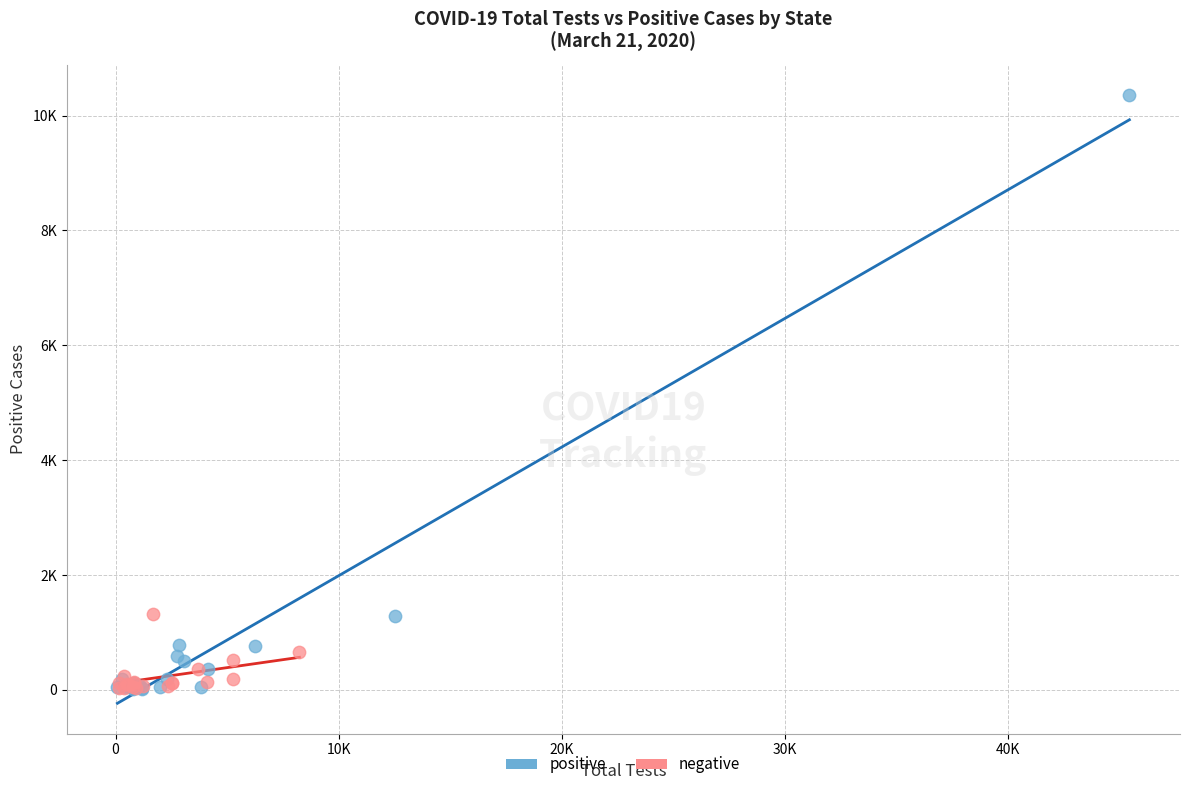

Which series contains the highest Y value?

positive